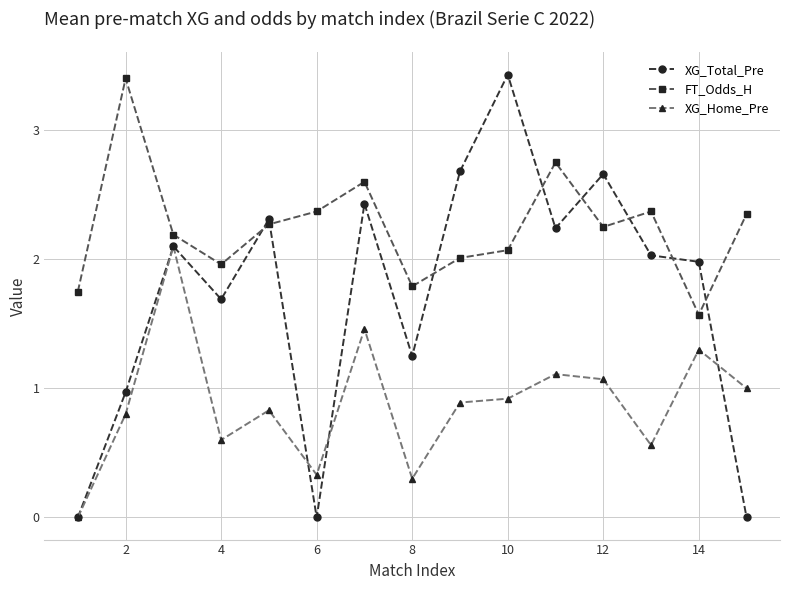

True or false: FT_Odds_H has more than 1 points higher than both neighbors.

True